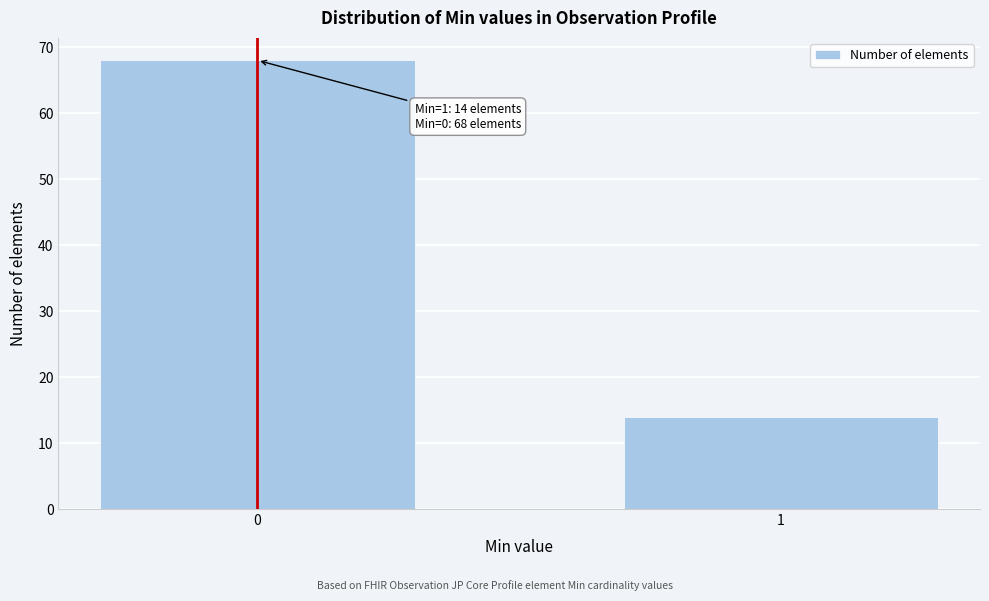

Reading right to left, extract all data points from this chart.

14	68